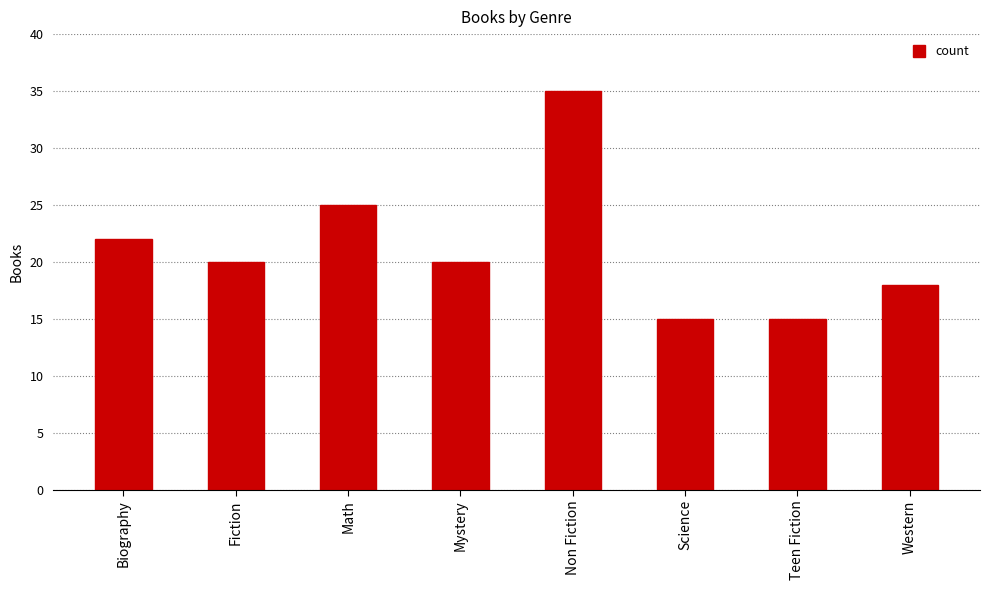

Does the chart contain any negative values?

No